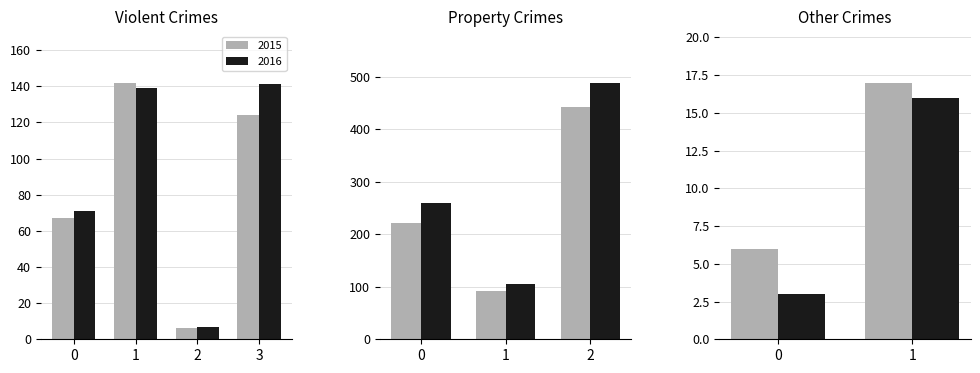

True or false: 2015 has a value of 3 at Arson.

False